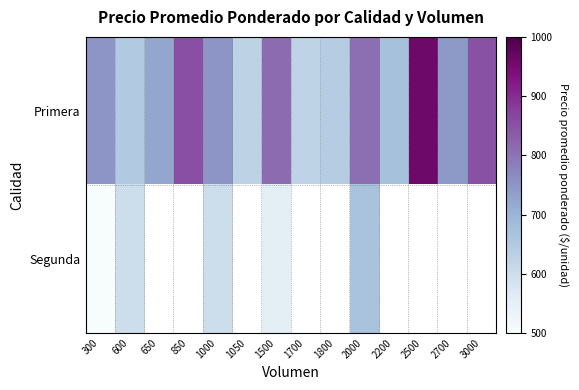

How many data points in Primera are less than 750?

7